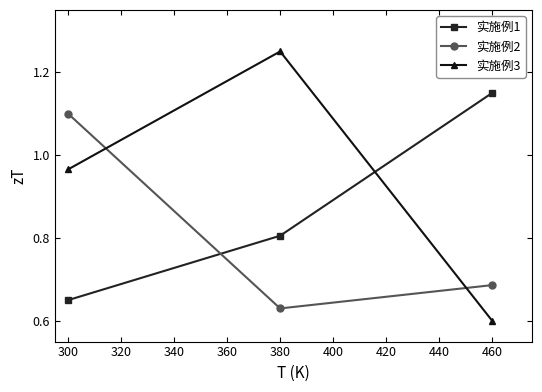

How many lines are shown in the chart?

3